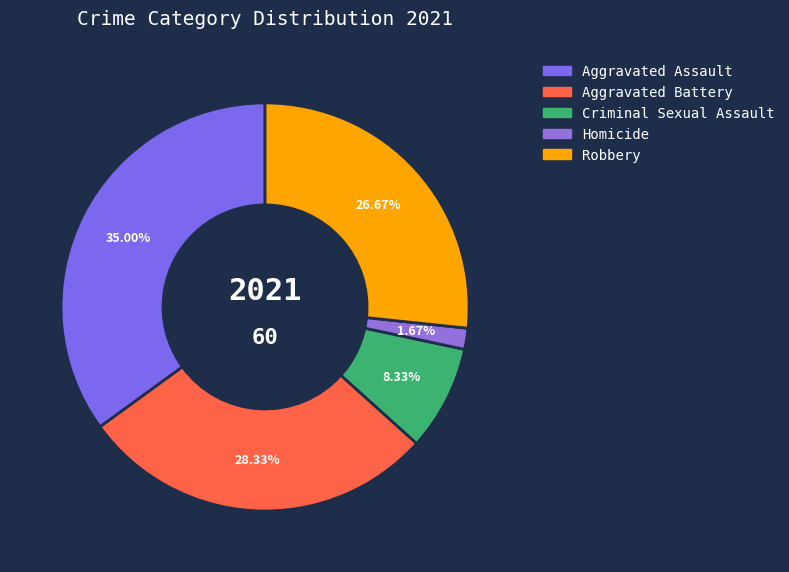

The Aggravated Battery slice represents 28% of the pie. True or false?

True